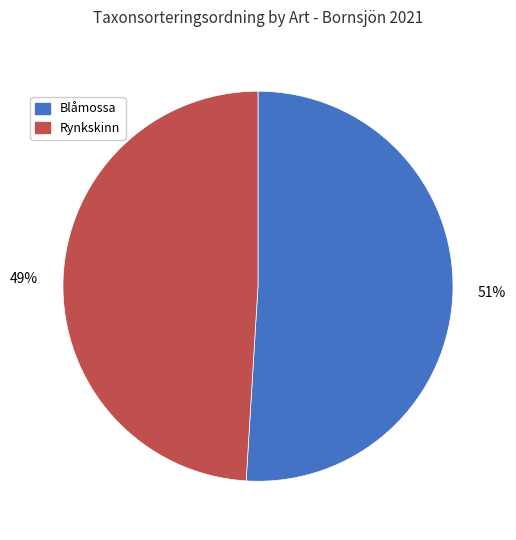

To the nearest percent, what is the average slice percentage?

50%